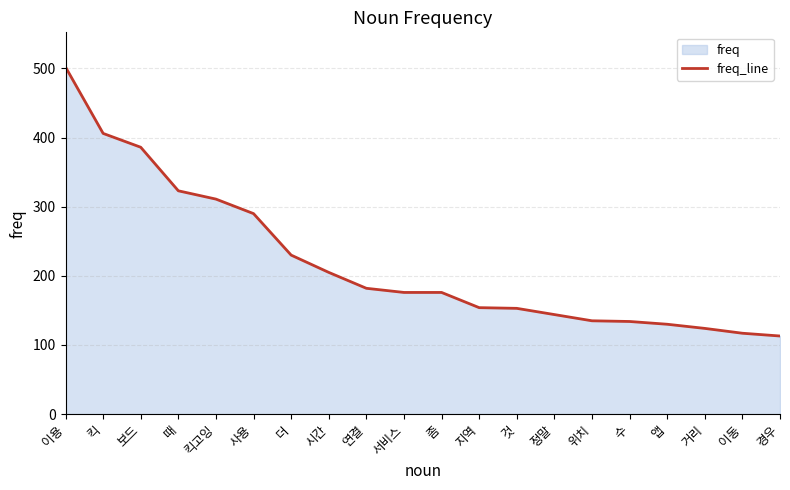

True or false: there are more than 1 points higher than both neighbors.

False